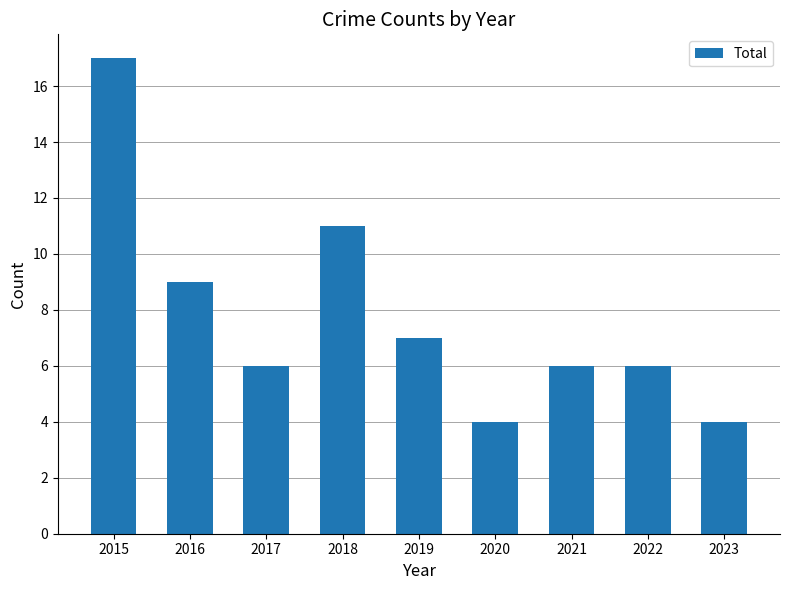

The value at 2017 is 6. True or false?

True